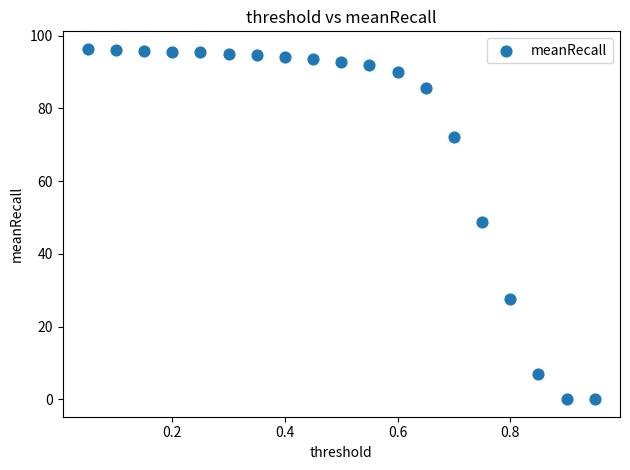

What is the range of X values (max minus min)?

0.9